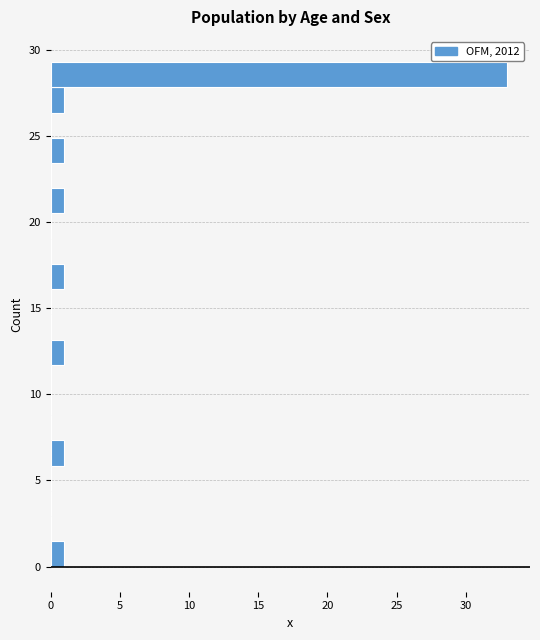

Read against the y-axis, roughly where is the centre of the longest bar?

28.5